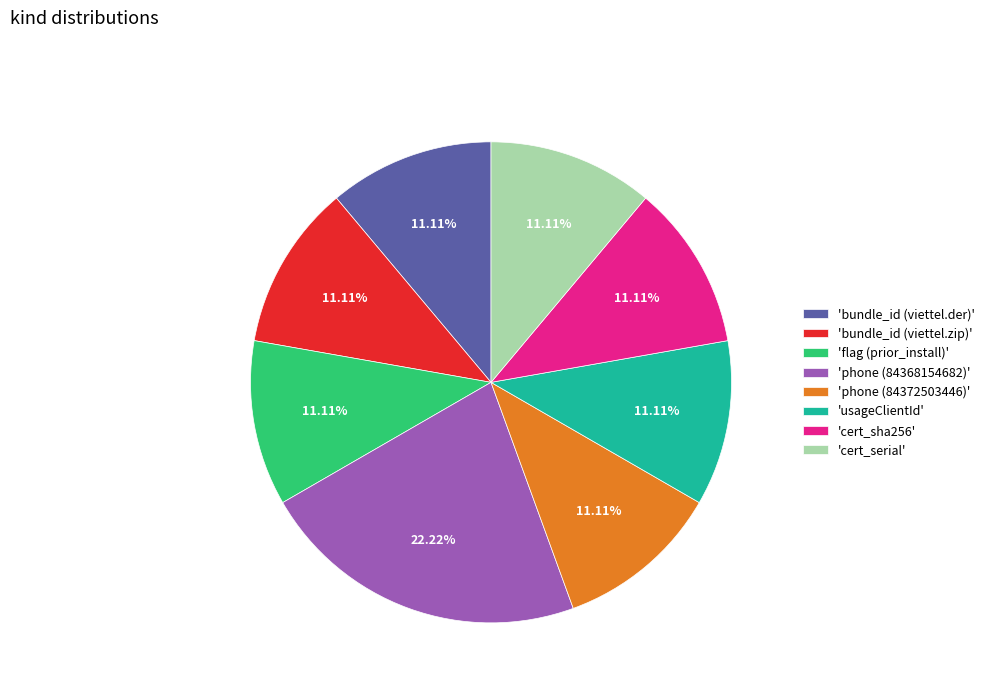

Does 'cert_serial' represent more than half of the total?

No